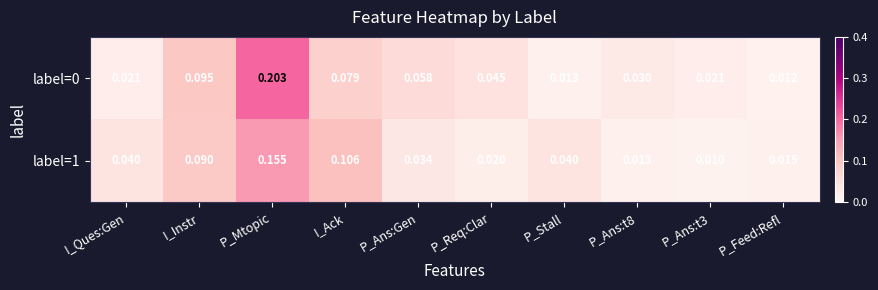

Which category has the highest value across all series?

P_Mtopic